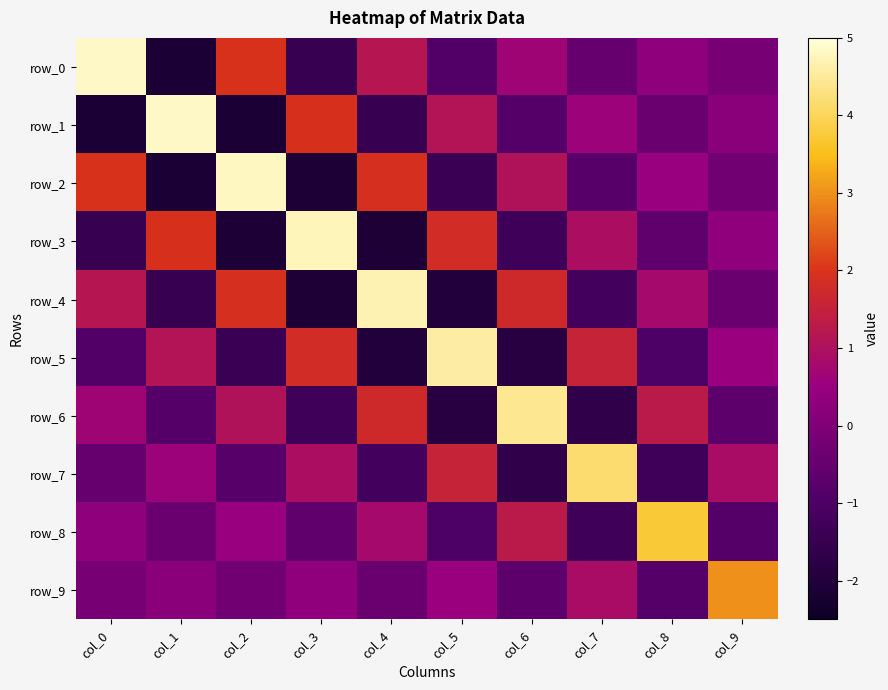

What is the sum of the row_5 values at col_4 and col_5?

2.6